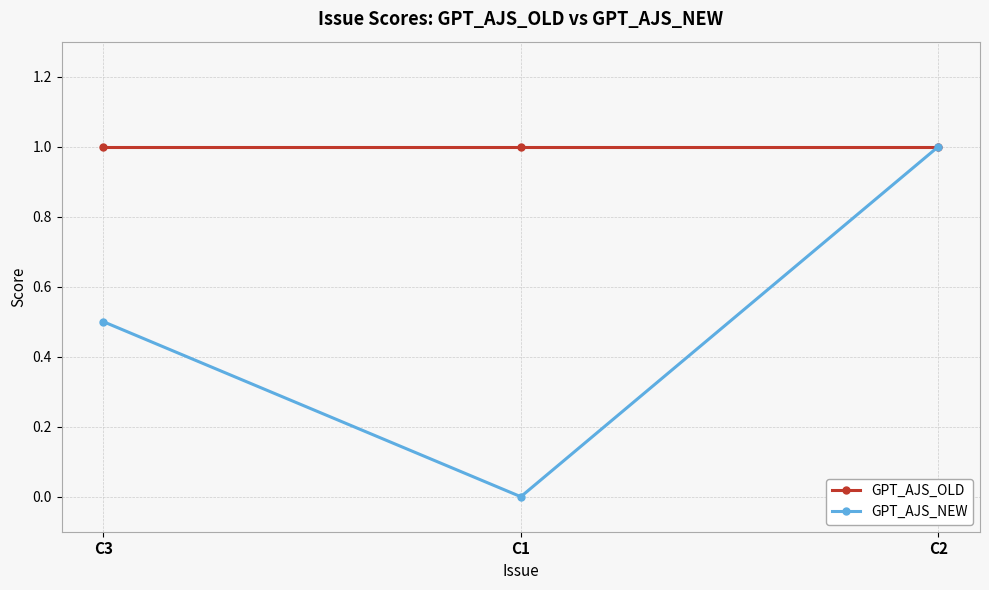

How many series are shown in this chart?

2